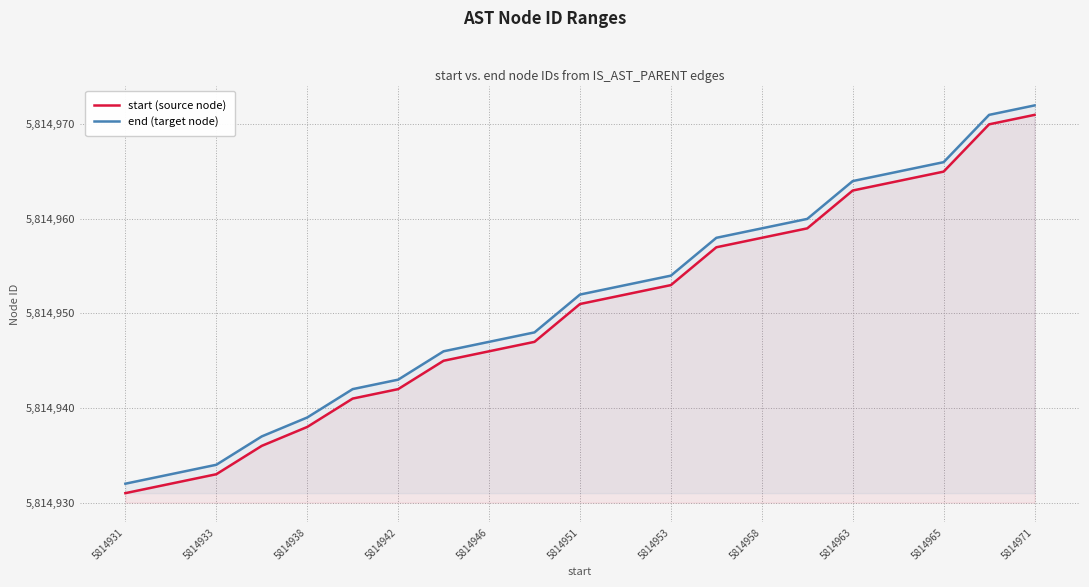

What is the minimum value shown in the chart?

5814931